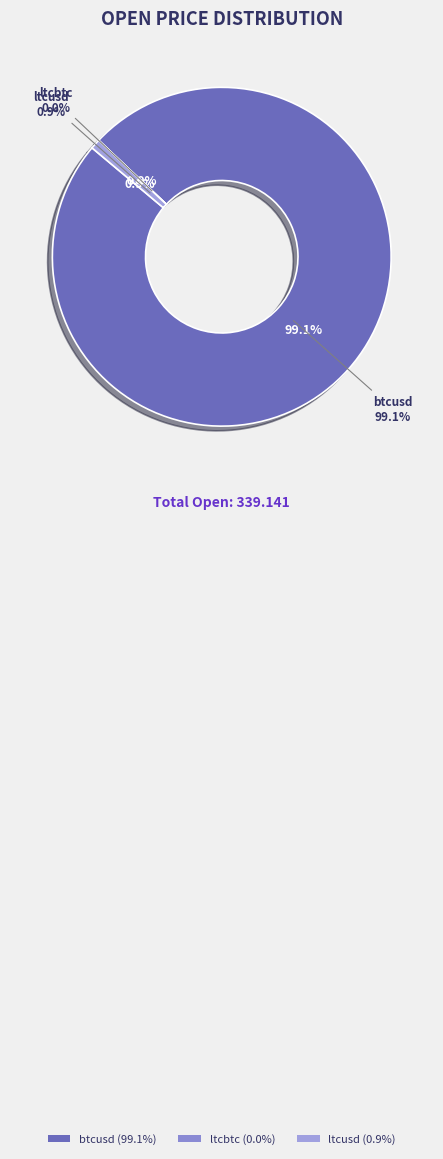

How many segments does this pie chart have?

3